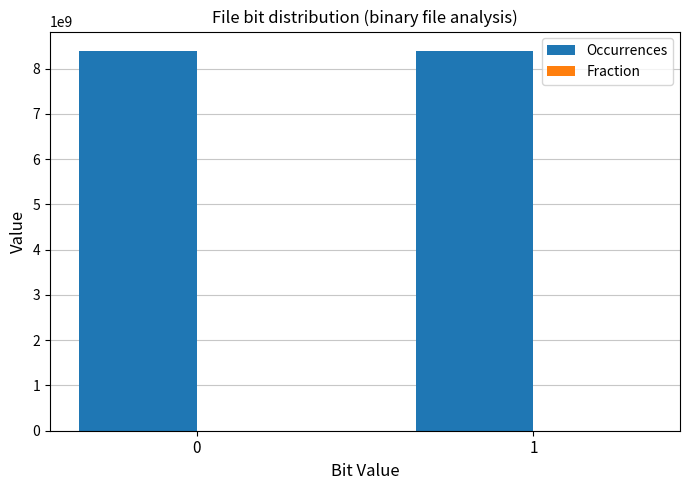

What is the greatest value displayed?

8400470075.0